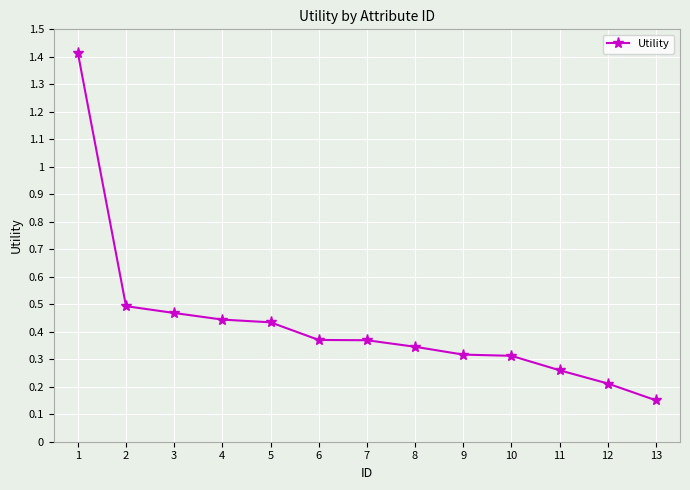

How many series are shown in this chart?

1